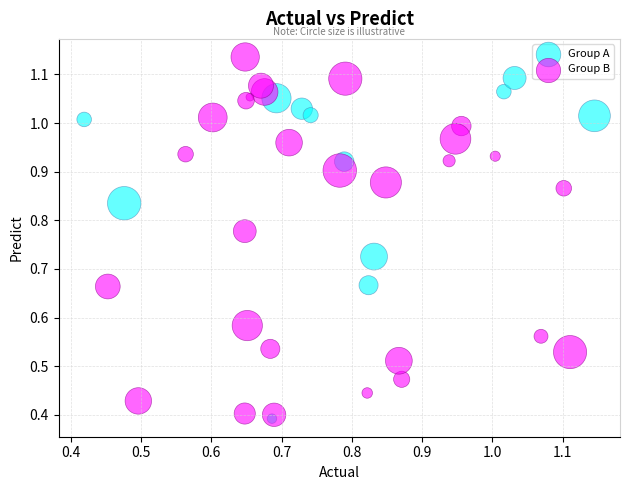

Which series has the widest spread of Y values?

Group B